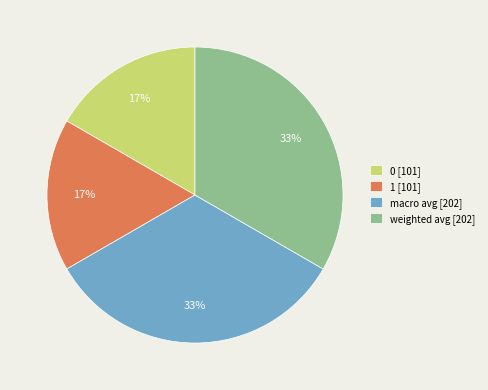

How many slices are in this pie chart?

4